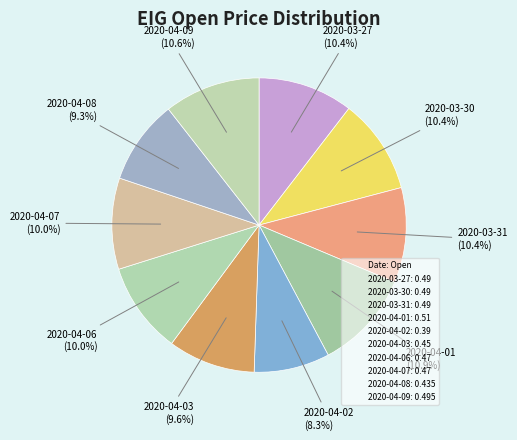

How many segments does this pie chart have?

10